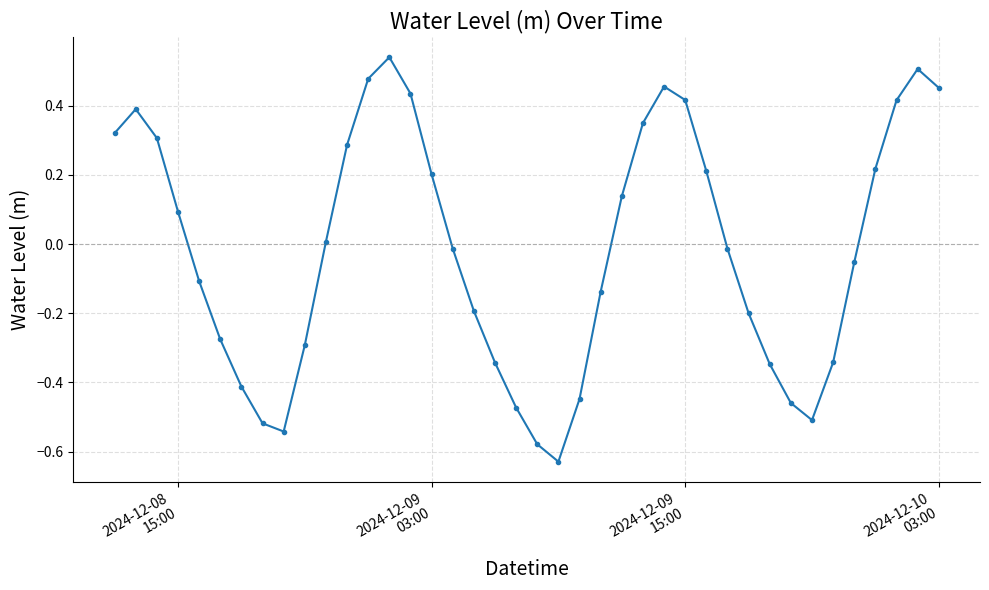

True or false: there are more than 0 points higher than both neighbors.

True